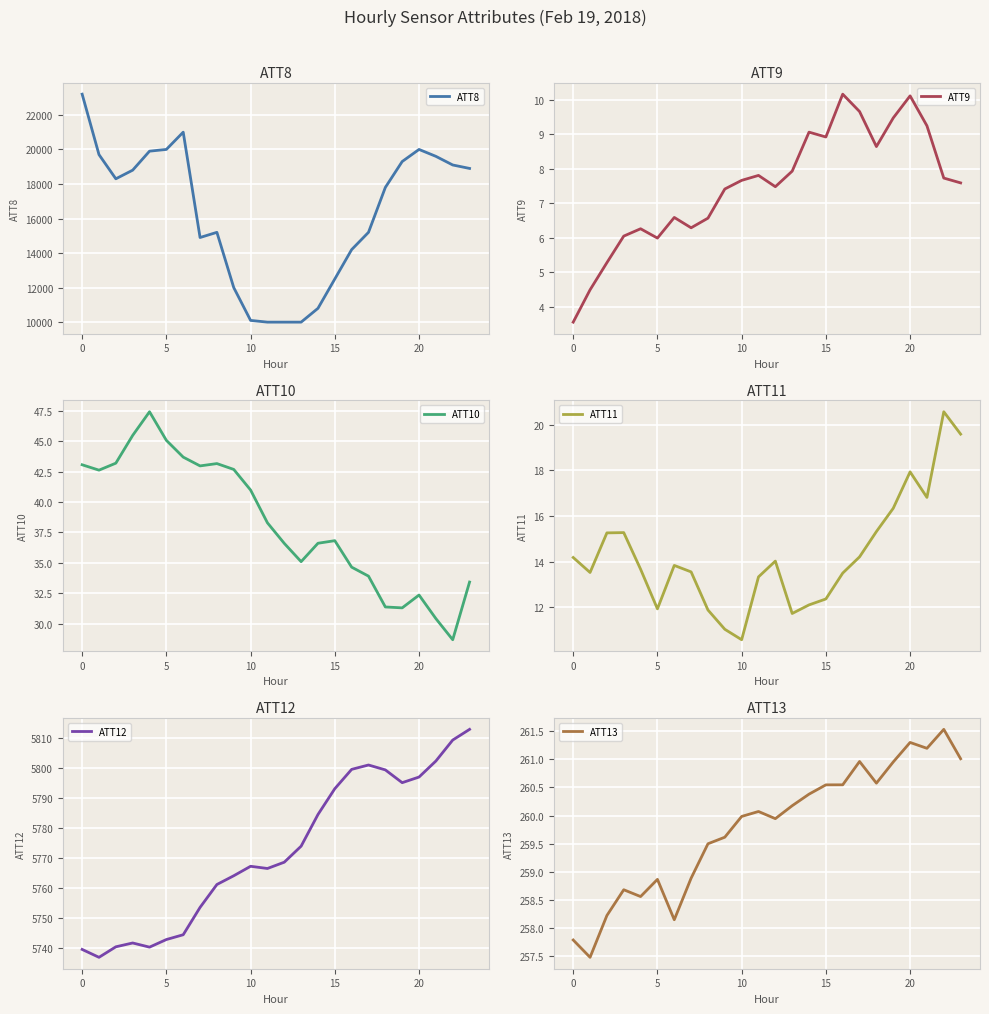

What is the sum of all ATT8 values?

390500